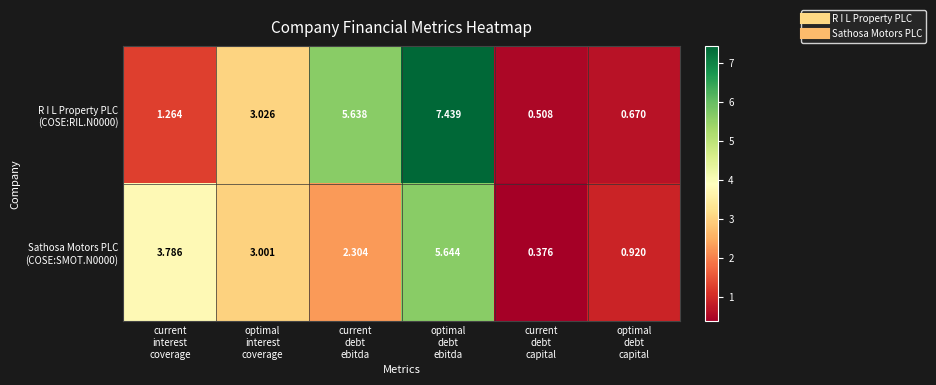

What is the spread (max minus min) of values at optimal
debt
ebitda?

1.8